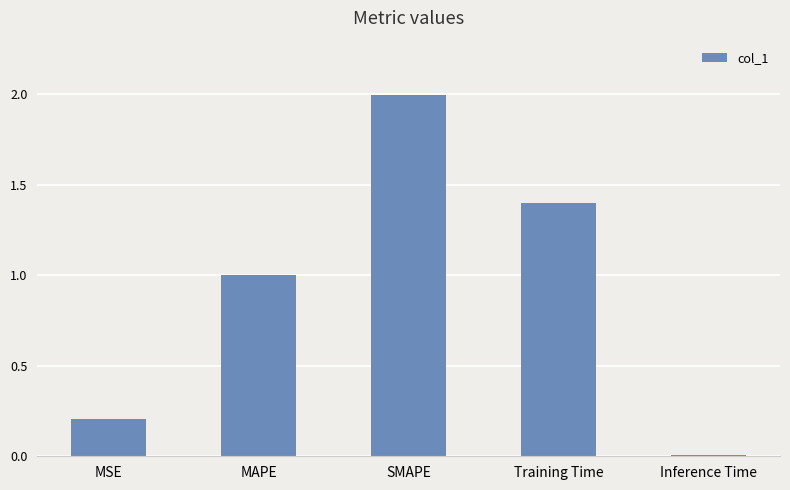

What is the label of the 2nd bar from the left?

MAPE